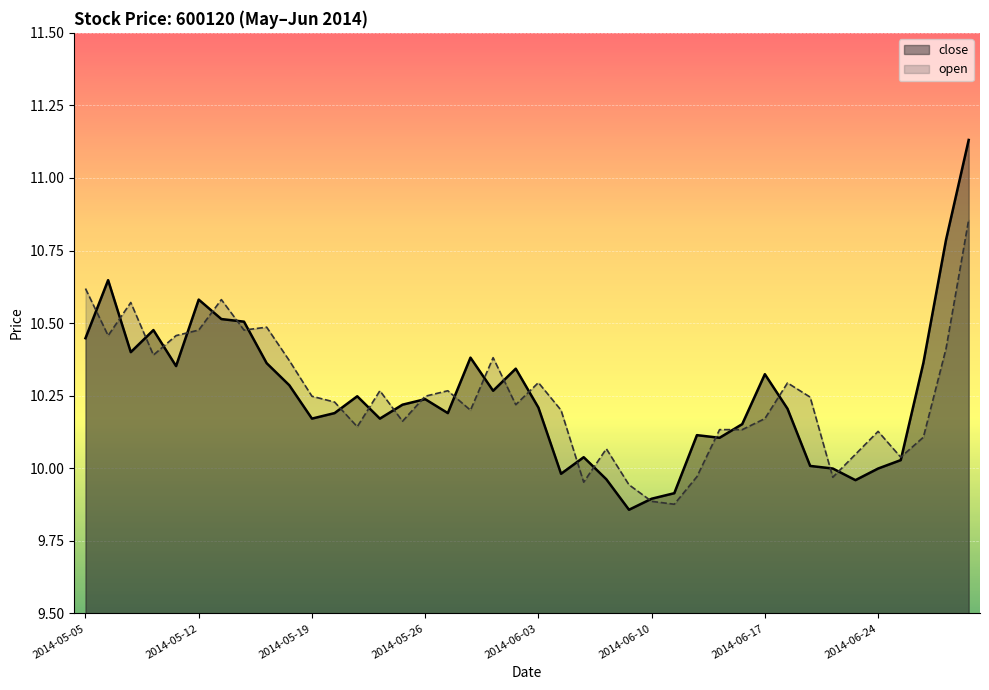

What is the sum of all close values?

410.0